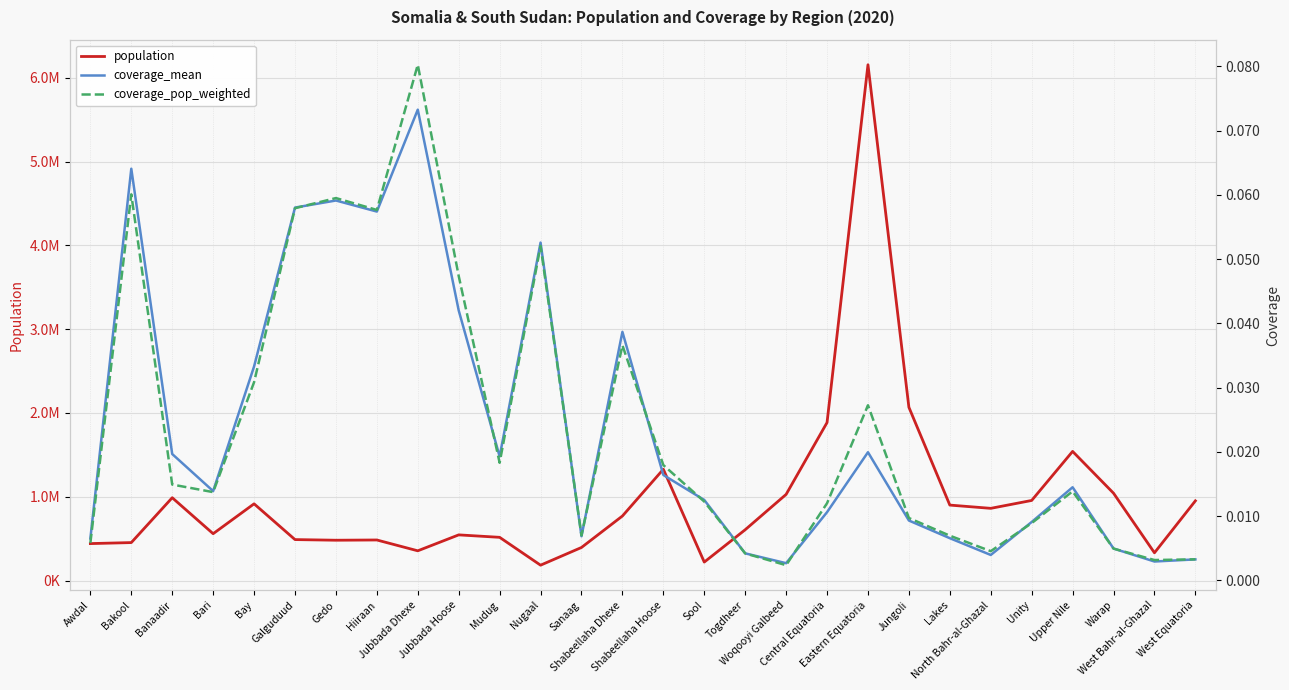

Where is the first local maximum for coverage_pop_weighted?

Bakool